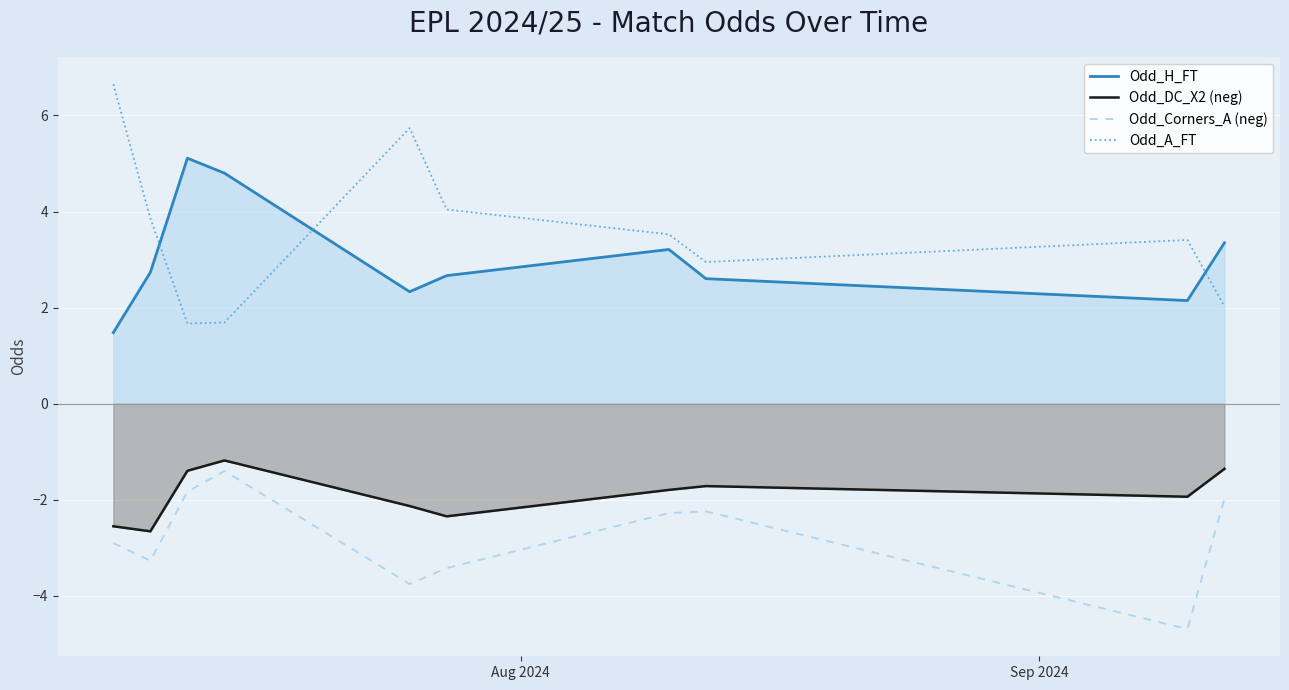

What is the sum of all Odd_Corners_A (neg) values?

-27.8